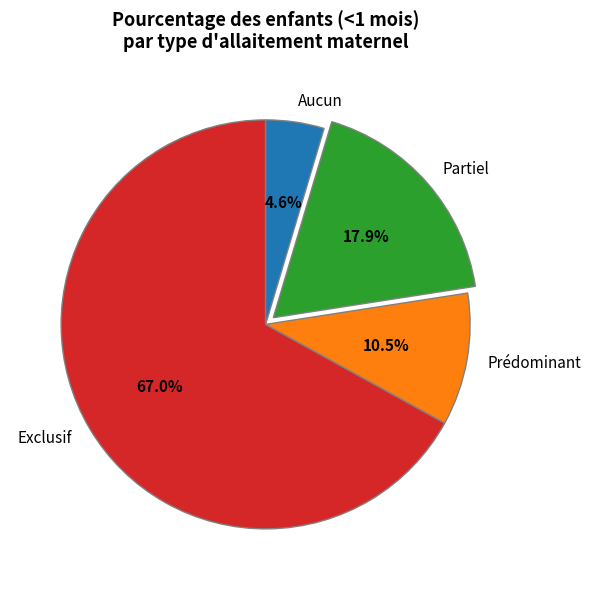

Does any single category account for the majority?

Yes